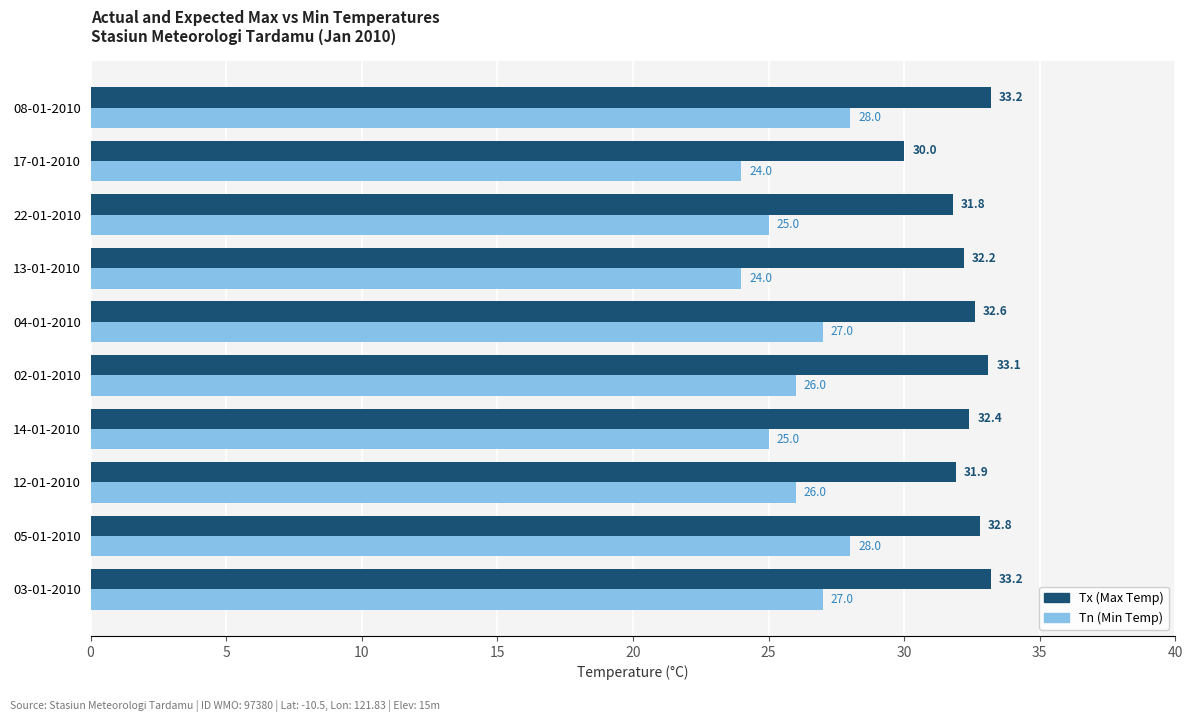

Which series has the largest total across all categories?

Tx (Max Temp)